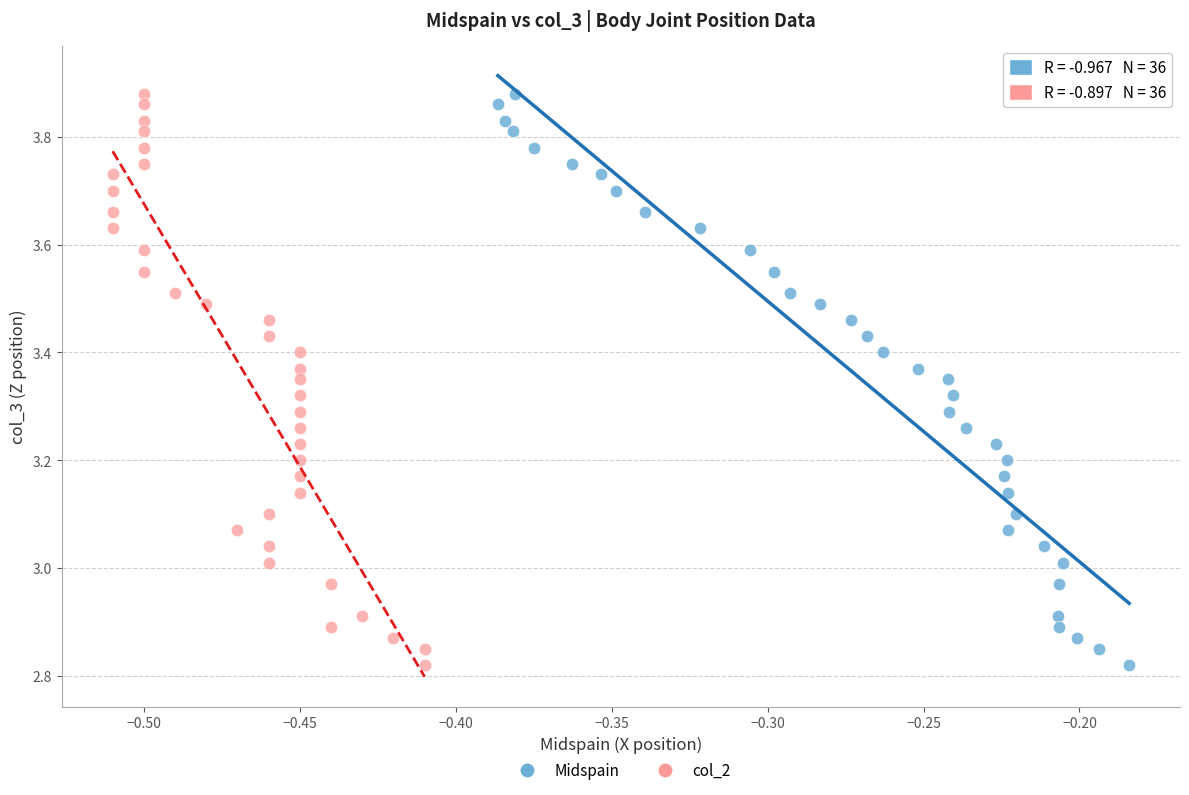

What are all the series names shown in the legend?

Midspain, col_2